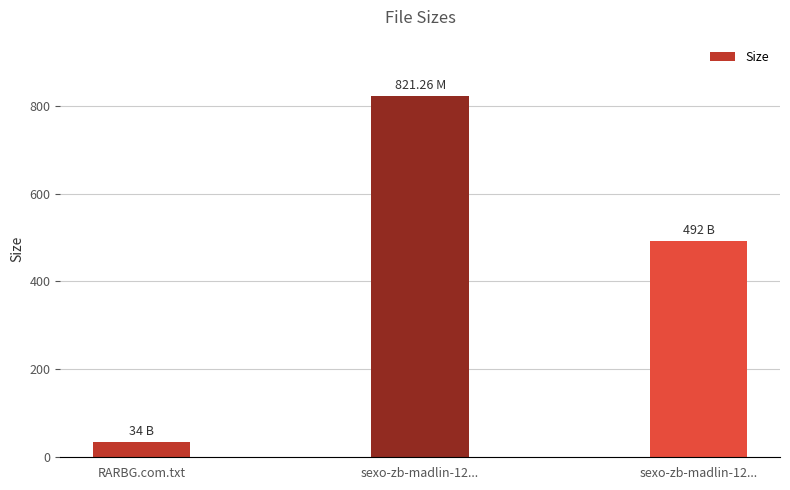

Rank the categories by value from highest to lowest.

sexo-zb-madlin-12..., sexo-zb-madlin-12..., RARBG.com.txt